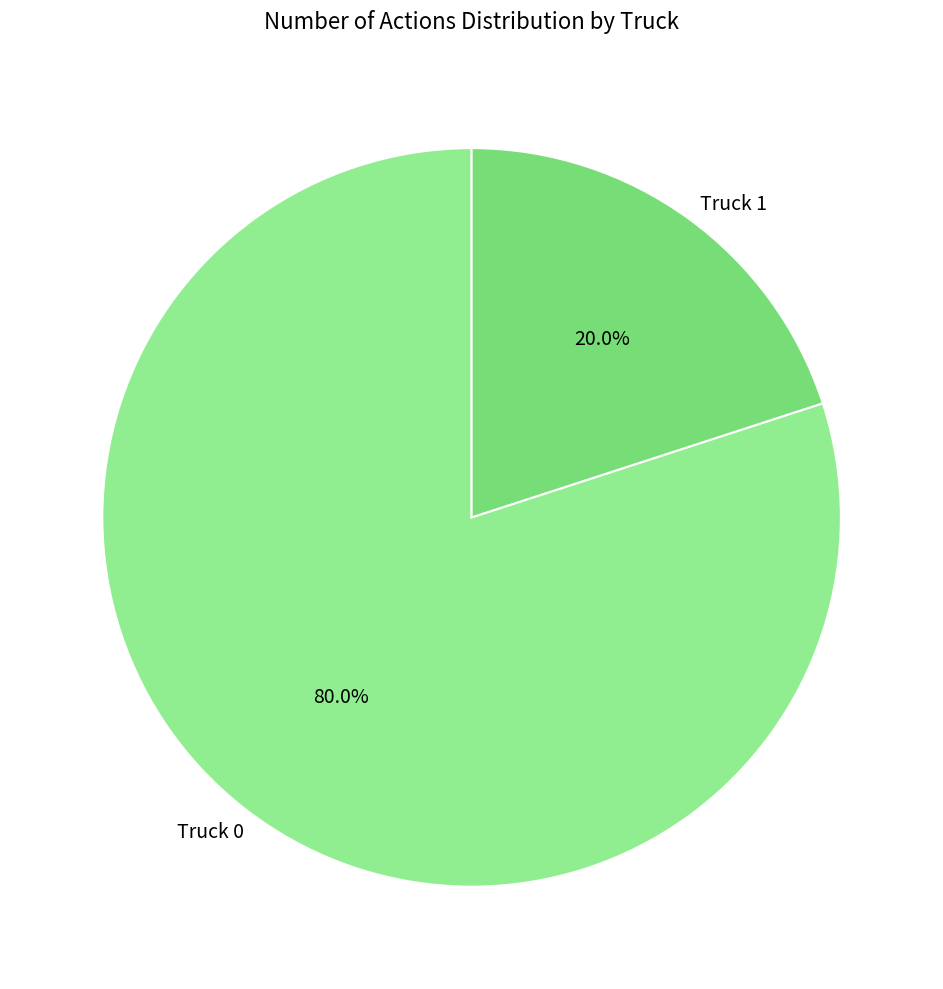

Which has a higher value, Truck 0 or Truck 1?

Truck 0